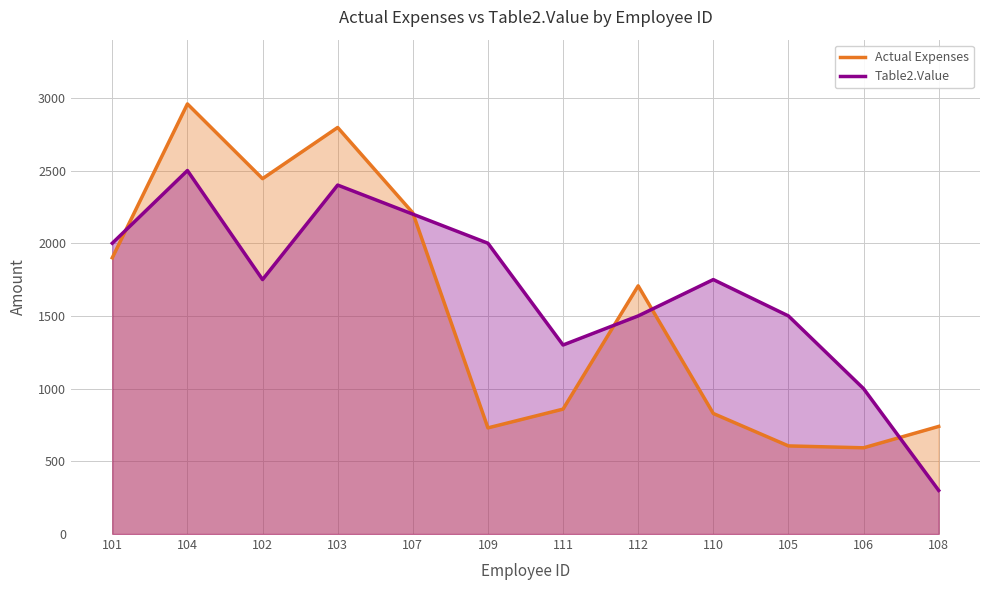

Is the value of Table2.Value at 108 greater than the value of Actual Expenses at 110?

No